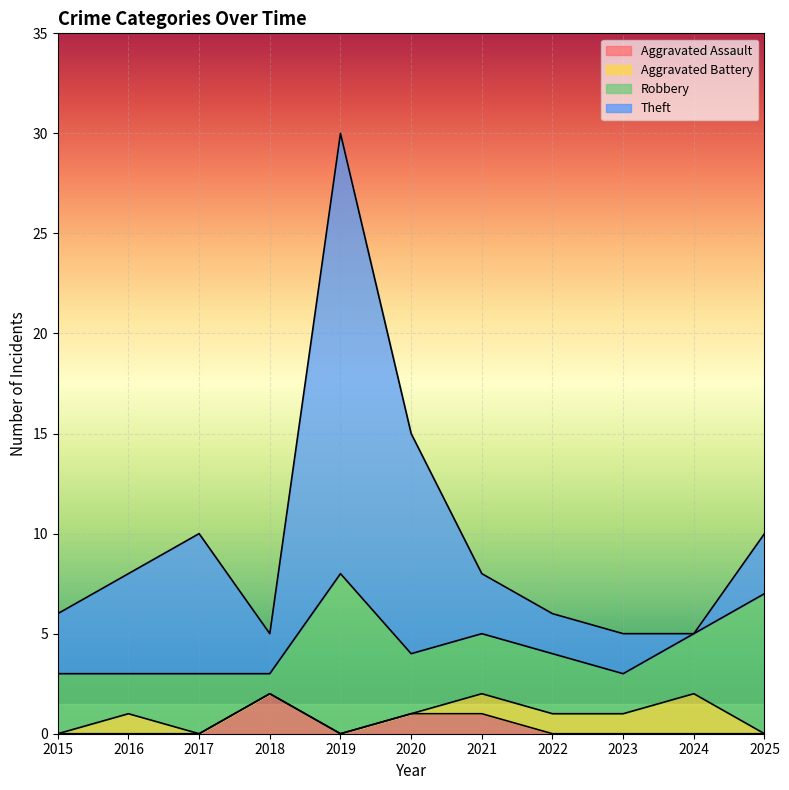

What is the sum of all Aggravated Assault values?

4